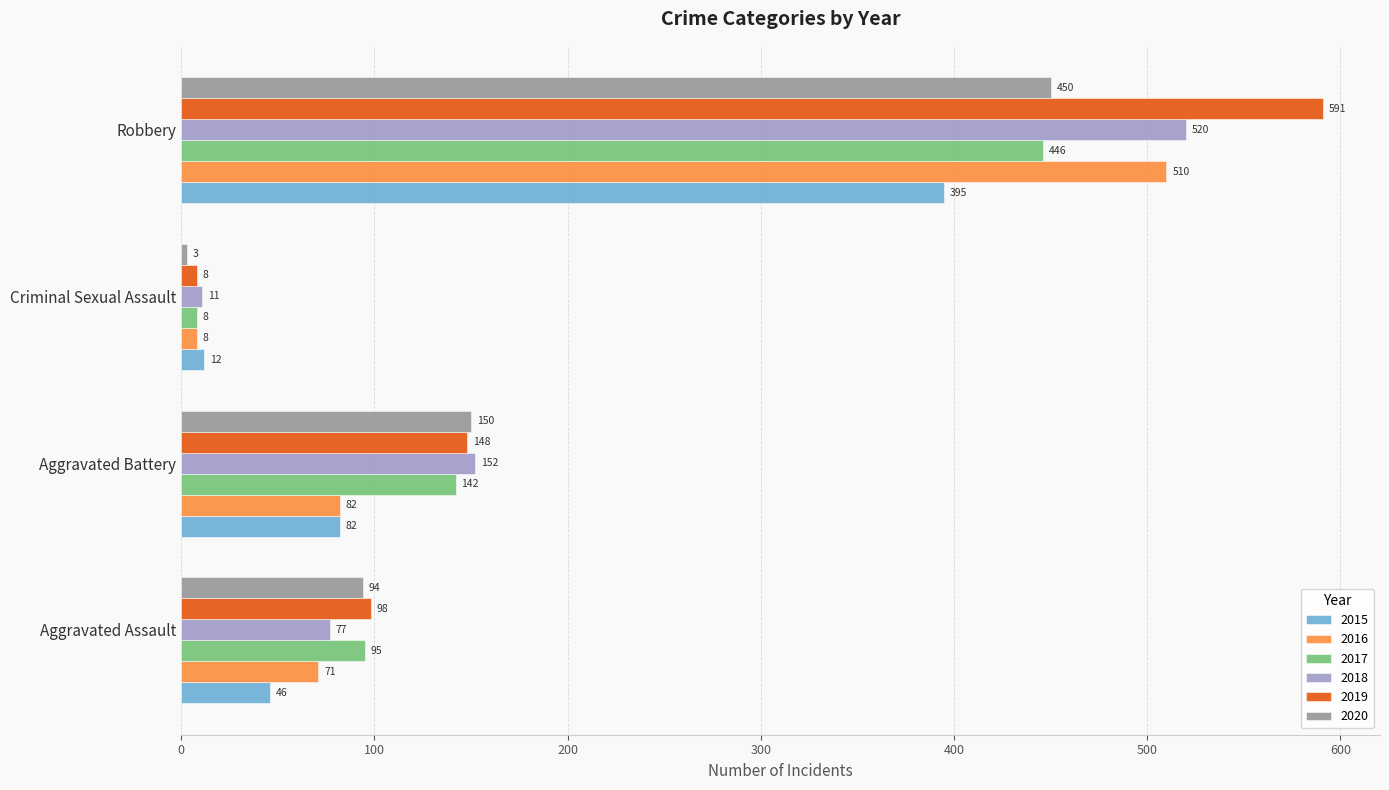

List the labels in order of 2017 value, largest first.

Robbery, Aggravated Battery, Aggravated Assault, Criminal Sexual Assault